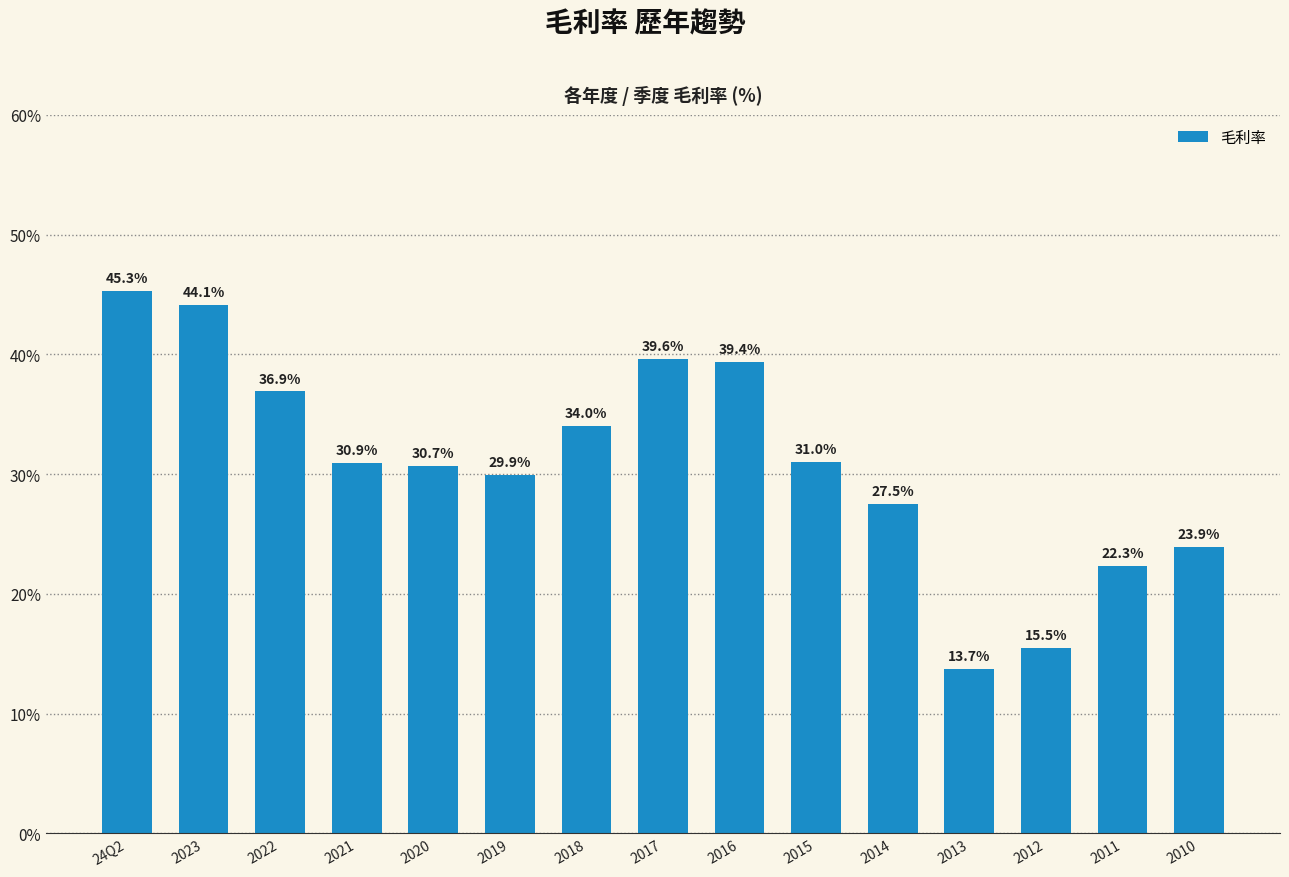

List the labels in order of value, largest first.

24Q2, 2023, 2017, 2016, 2022, 2018, 2015, 2021, 2020, 2019, 2014, 2010, 2011, 2012, 2013